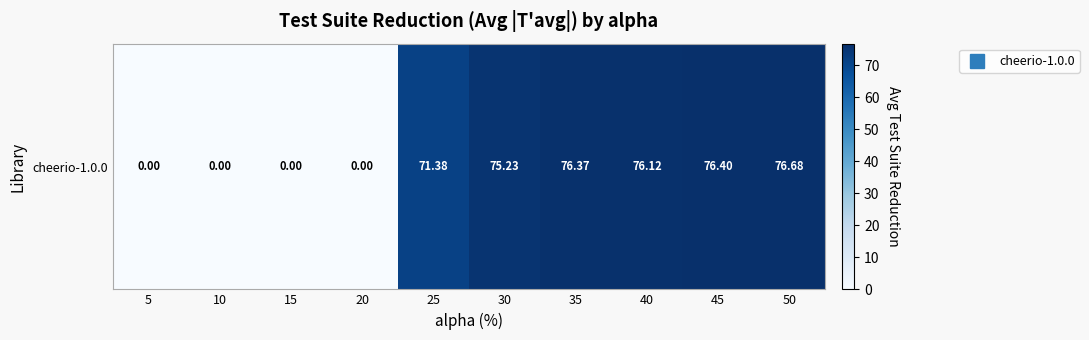

Between 35 and 25, which is larger?

35